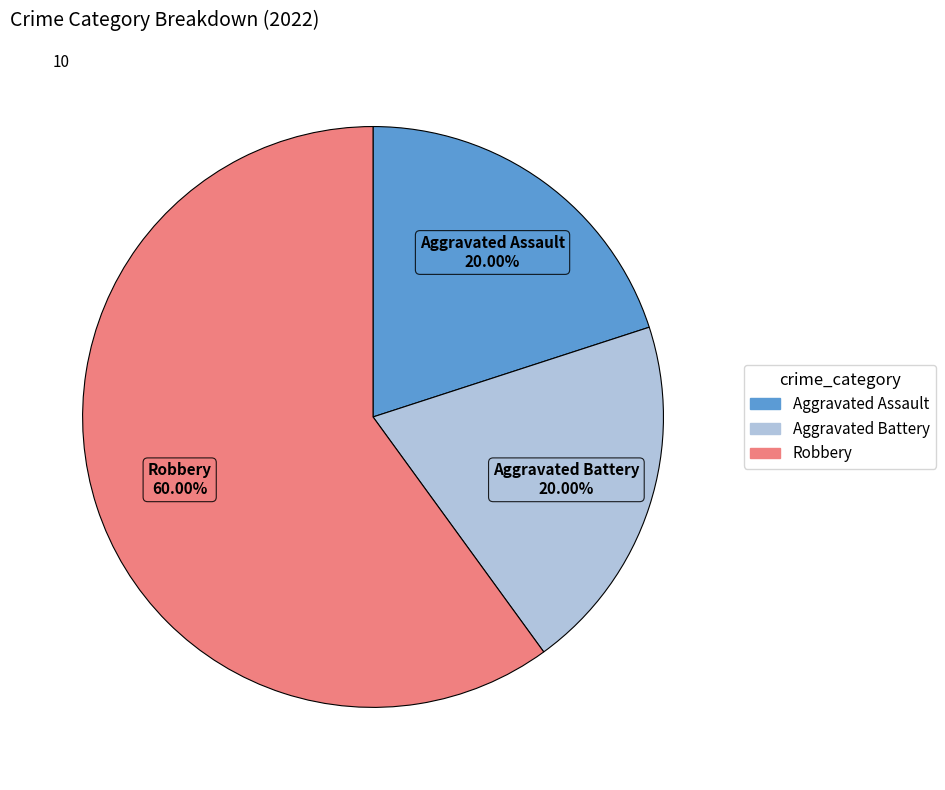

To the nearest percent, what is the difference between the largest and smallest slice percentages?

40%